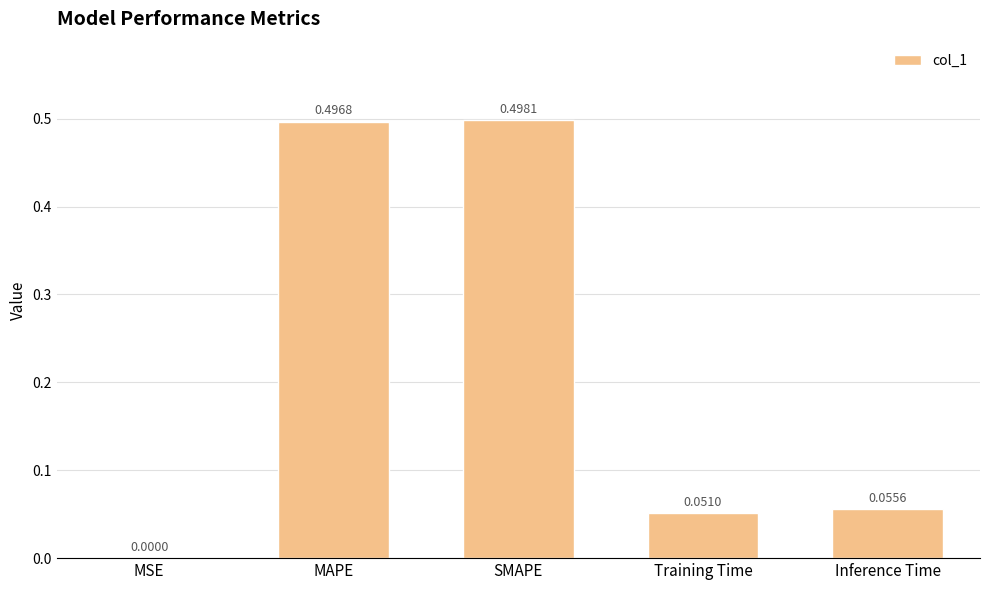

What is the average value?

0.2